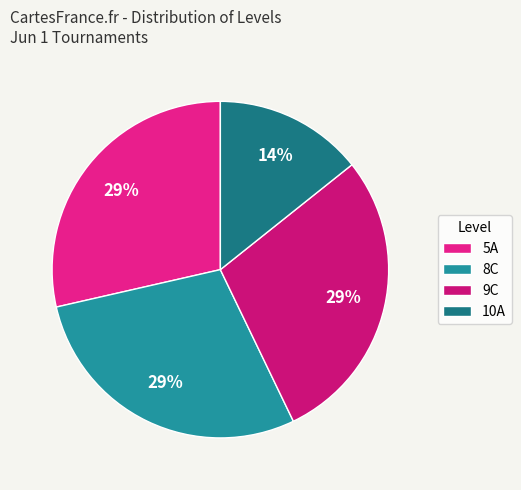

Which category has the biggest portion of the pie?

5A